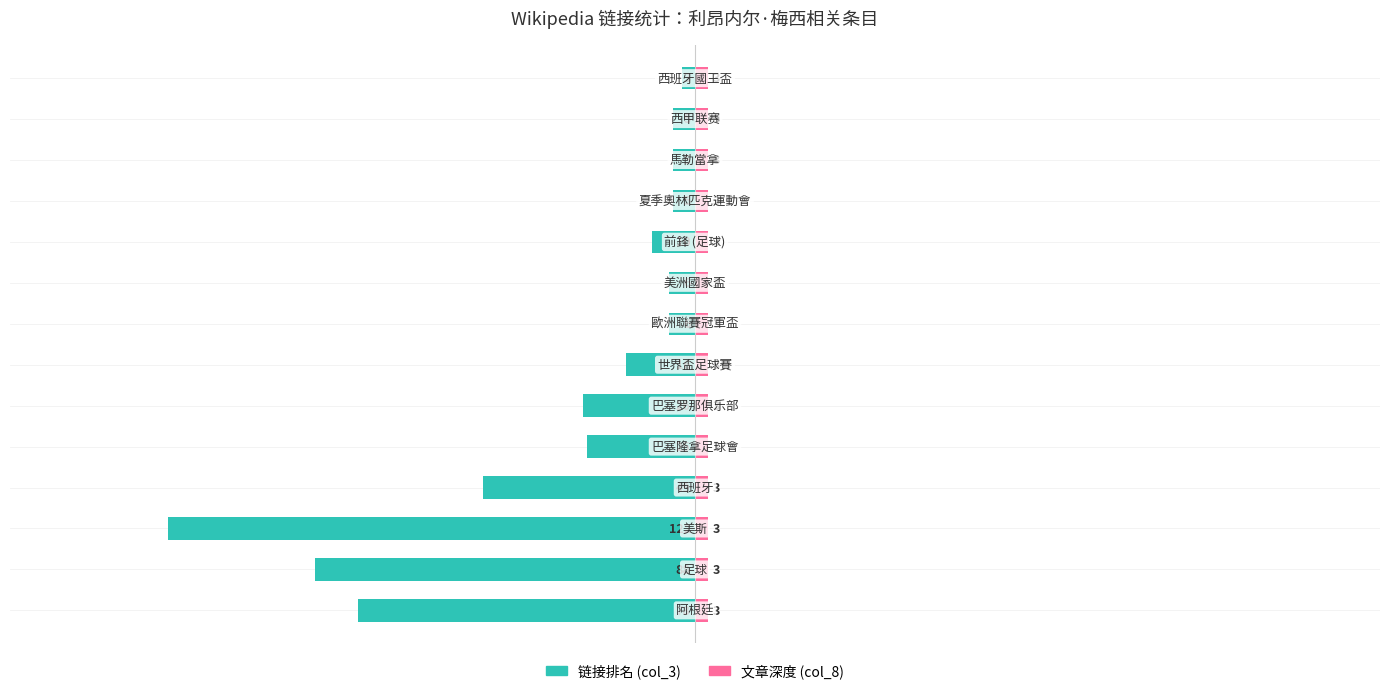

Rank the categories by 链接排名 (col_3) value from lowest to highest.

2, 1, 0, 3, 5, 4, 6, 9, 7, 8, 10, 11, 12, 13